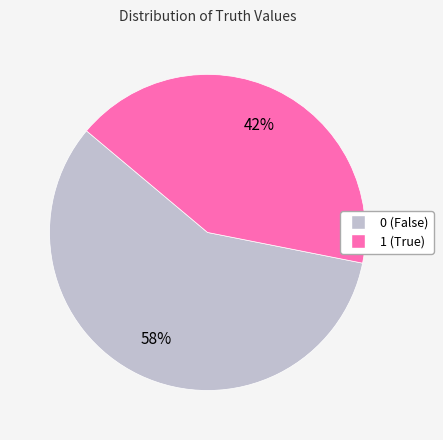

Rank the categories by value from lowest to highest.

1, 0